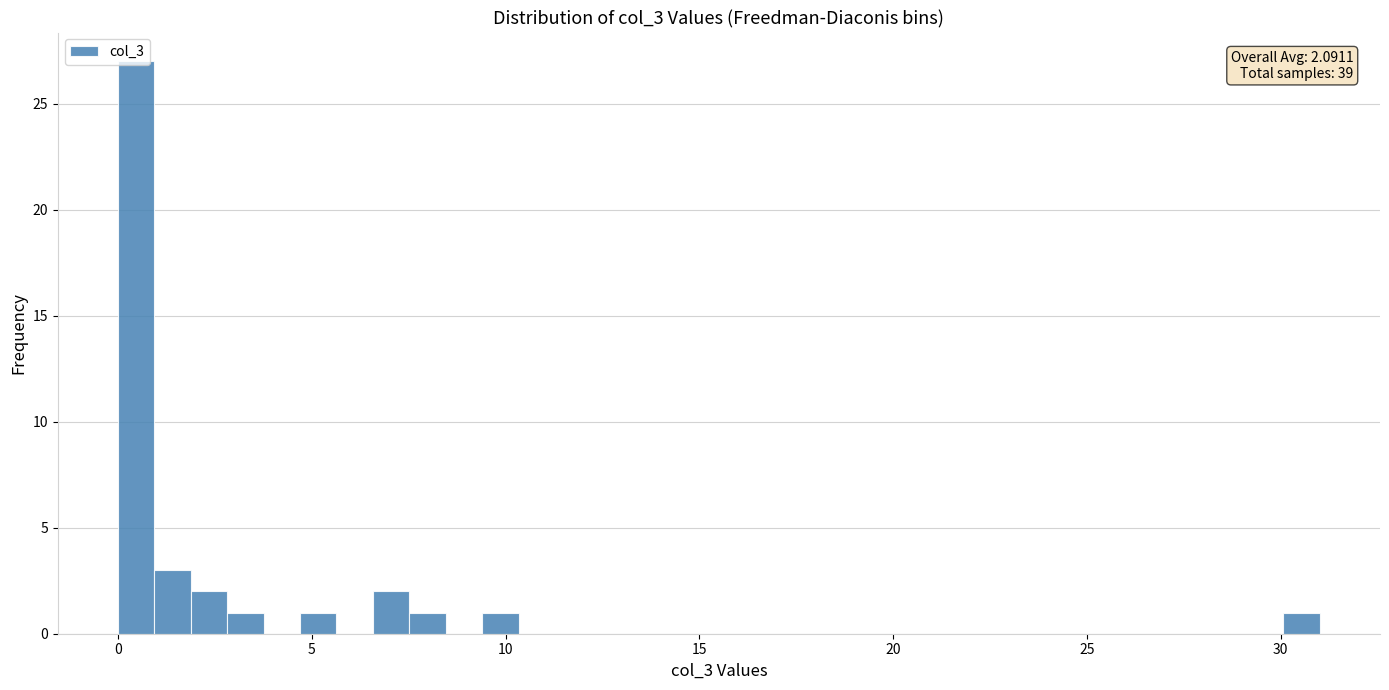

Around what value on the x-axis is the tallest bar? Give the approximate position of its centre, as read against the axis.

0.5